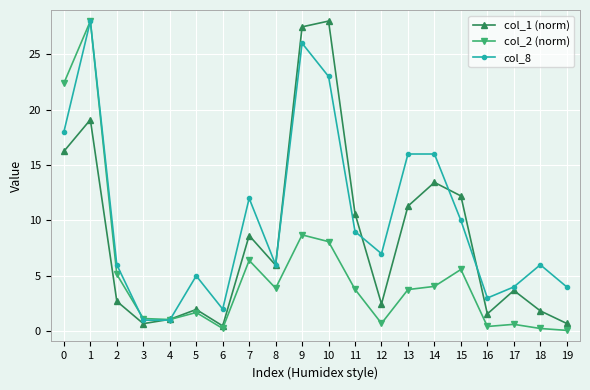

List the series in order of their overall mean, lowest first.

col_2 (norm), col_1 (norm), col_8